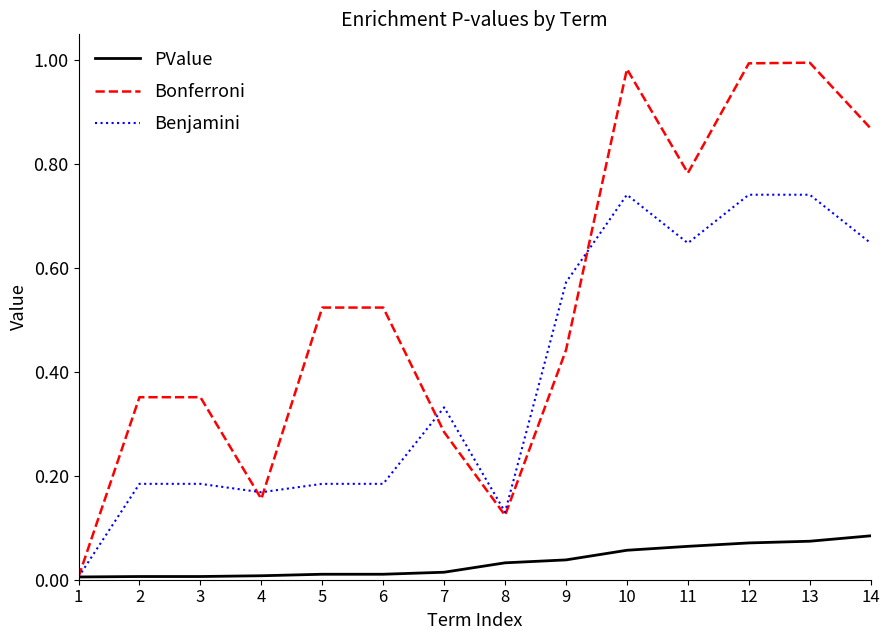

What is the total value across all series at 13?

1.8